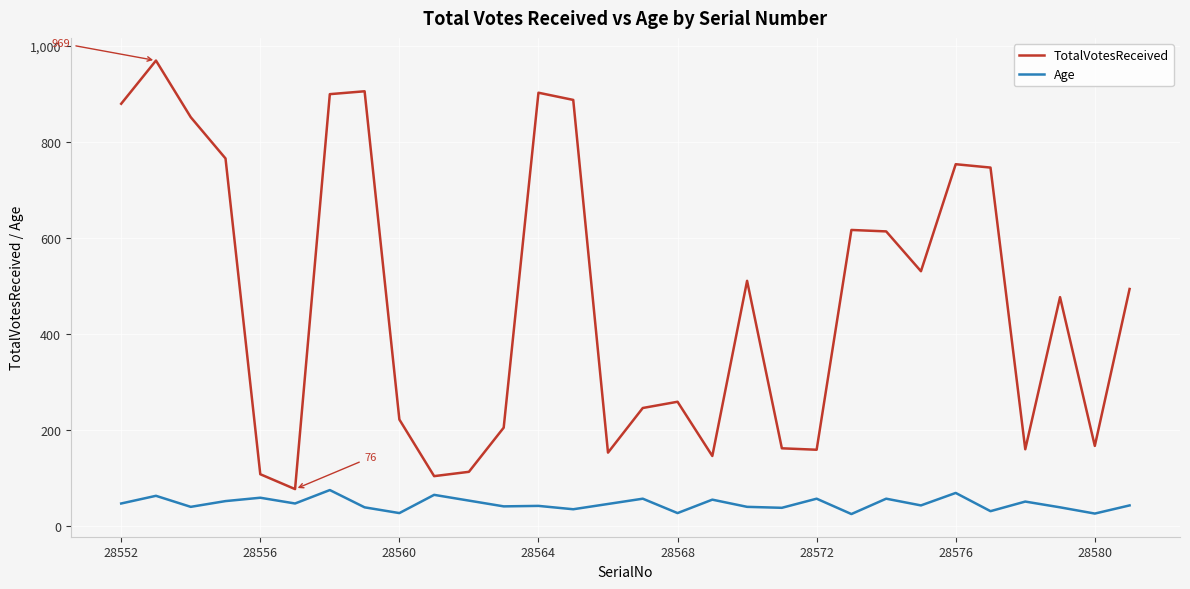

Which series has the widest spread of values?

TotalVotesReceived